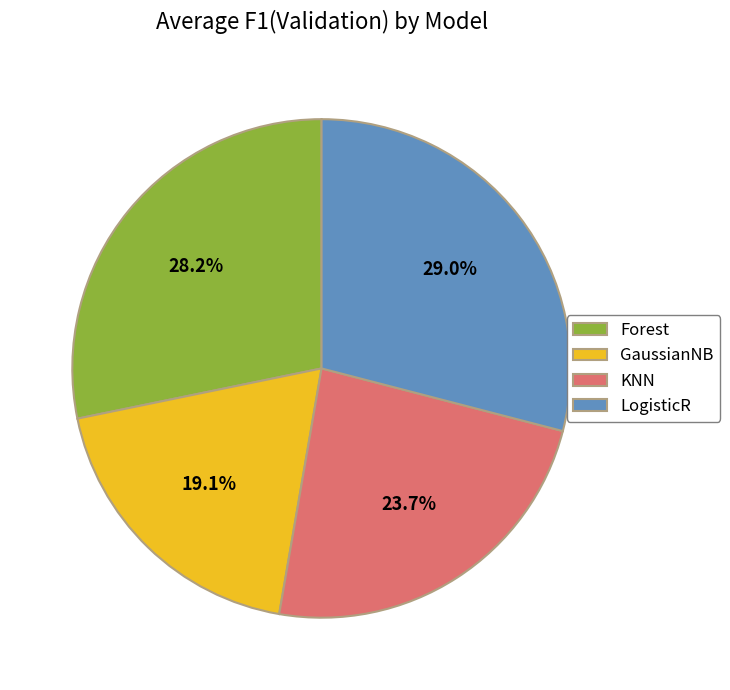

Rank the categories by value from highest to lowest.

LogisticR, Forest, KNN, GaussianNB